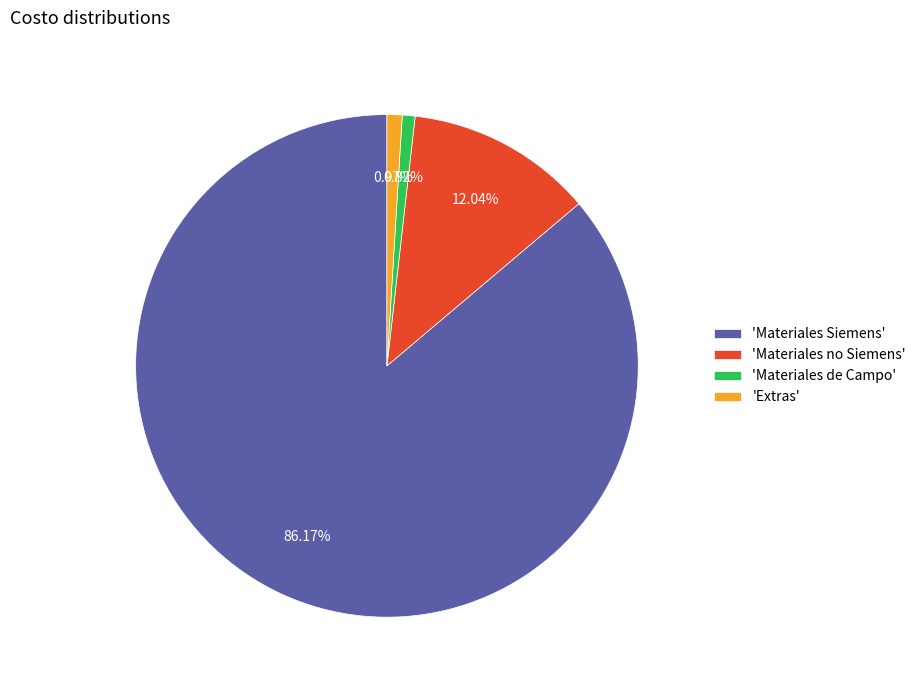

Combined, do 'Materiales Siemens' and 'Materiales no Siemens' account for over 50%?

Yes